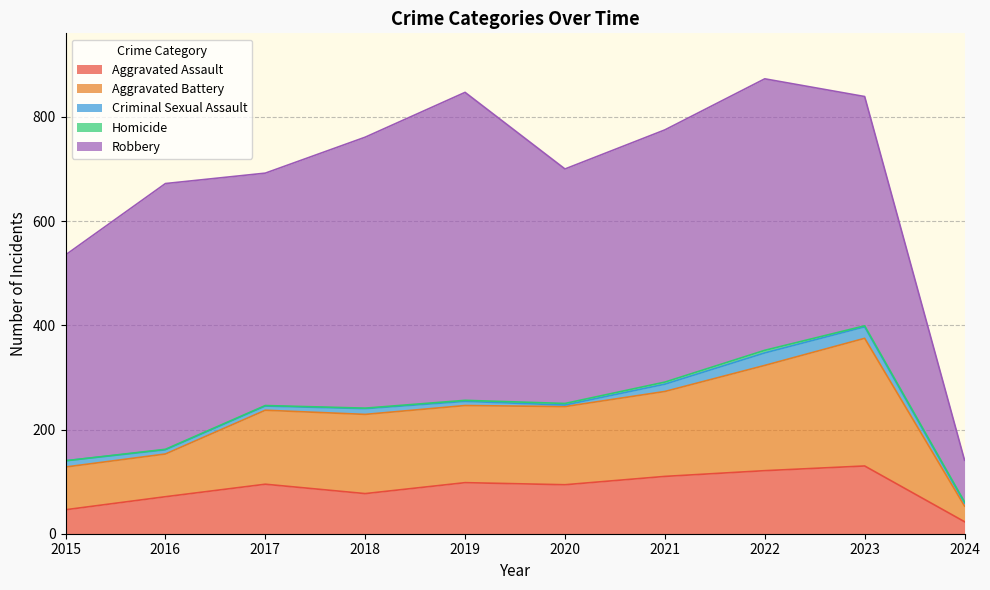

Reading left to right, list all the values displayed in this chart.

Aggravated Assault: 2015=46	2016=71	2017=95	2018=77	2019=98	2020=94	2021=110	2022=121	2023=130	2024=23
Aggravated Battery: 2015=82	2016=82	2017=142	2018=152	2019=148	2020=150	2021=163	2022=202	2023=245	2024=30
Criminal Sexual Assault: 2015=12	2016=8	2017=8	2018=11	2019=8	2020=3	2021=14	2022=24	2023=22	2024=6
Homicide: 2015=0	2016=1	2017=1	2018=1	2019=2	2020=3	2021=4	2022=5	2023=2	2024=2
Robbery: 2015=395	2016=510	2017=446	2018=520	2019=591	2020=450	2021=484	2022=521	2023=440	2024=80